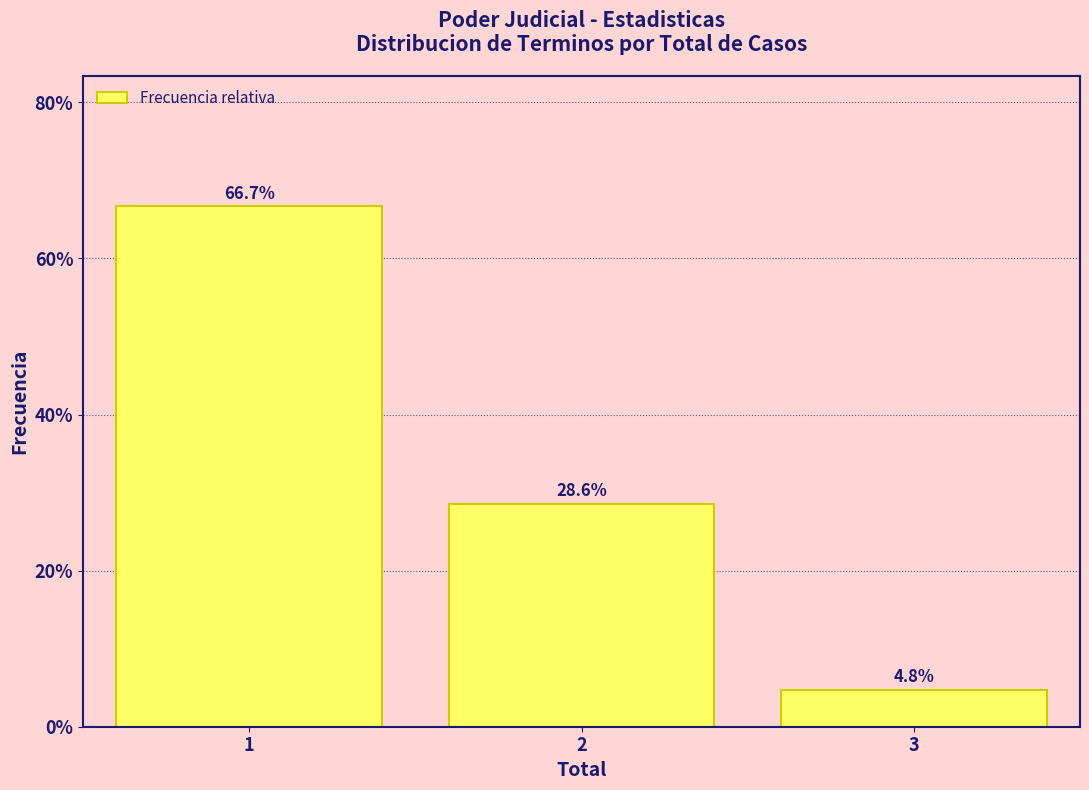

Reading left to right, list every bar in this chart as the range it spans on the x-axis followed by its height.

0.5 to 1.5: 66.7
1.5 to 2.5: 28.6
2.5 to 3.5: 4.8